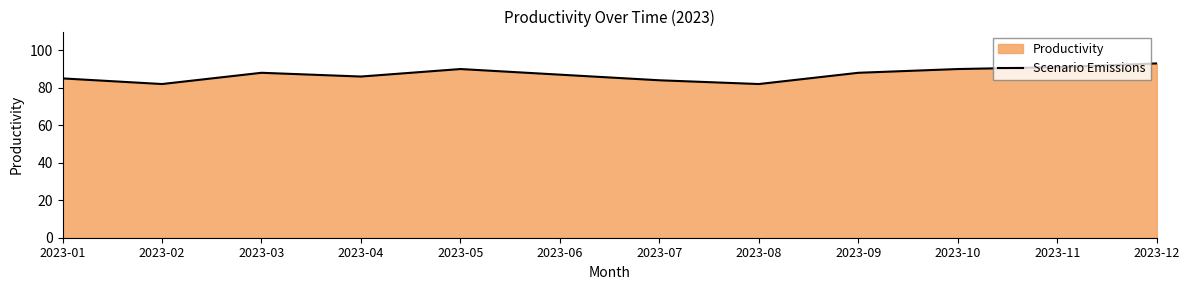

What is the minimum value shown in the chart?

82